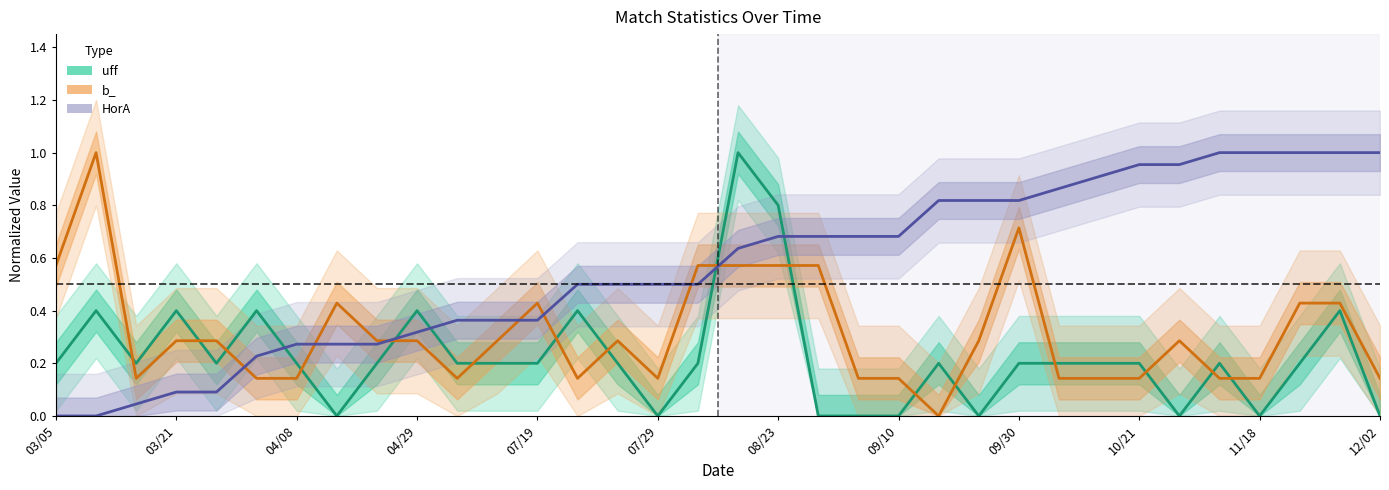

What is the spread (max minus min) of values at 14?

0.3